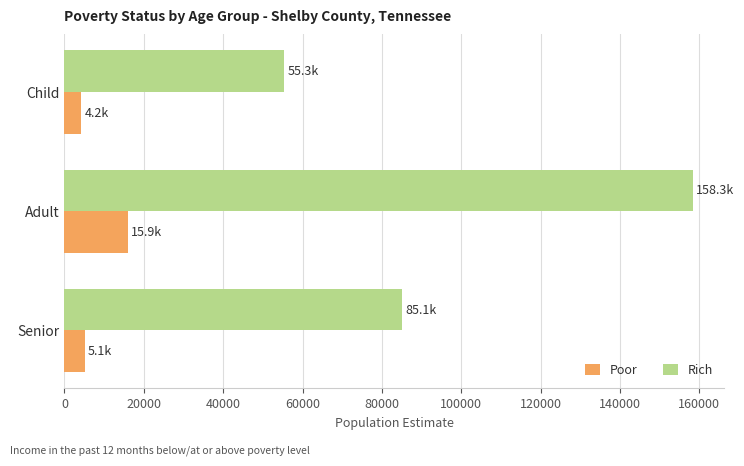

Count the Rich values in the range 55316 to 158321.

3